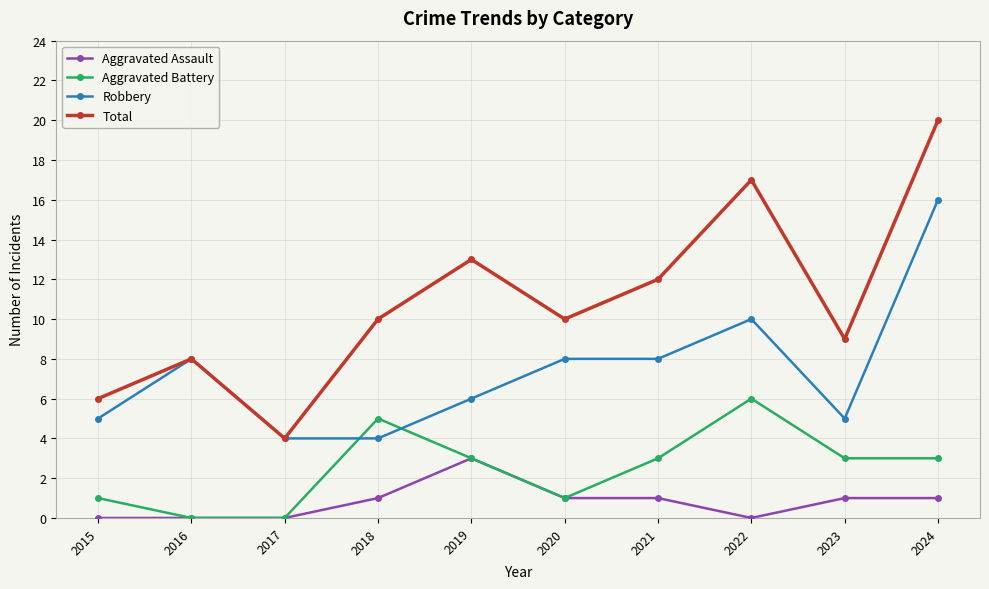

Count the number of data series in this chart.

4